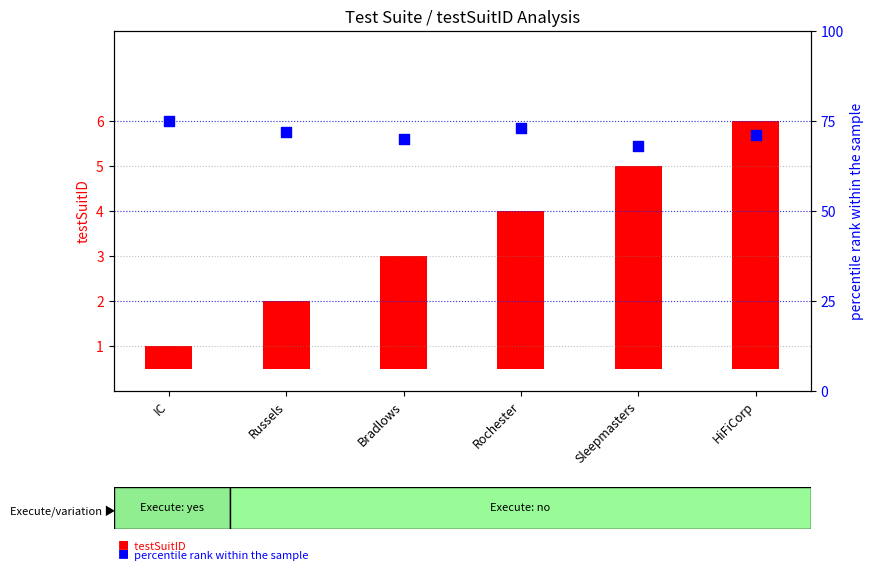

Which series has the largest total across all categories?

percentile rank within the sample